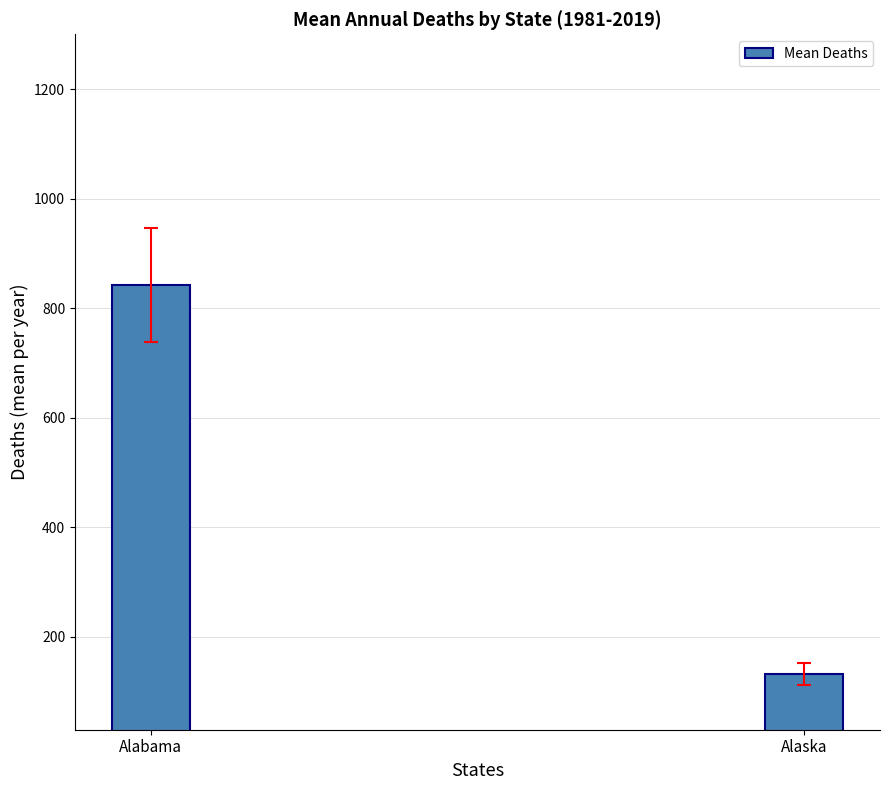

Which category has the highest value across all series?

Alabama